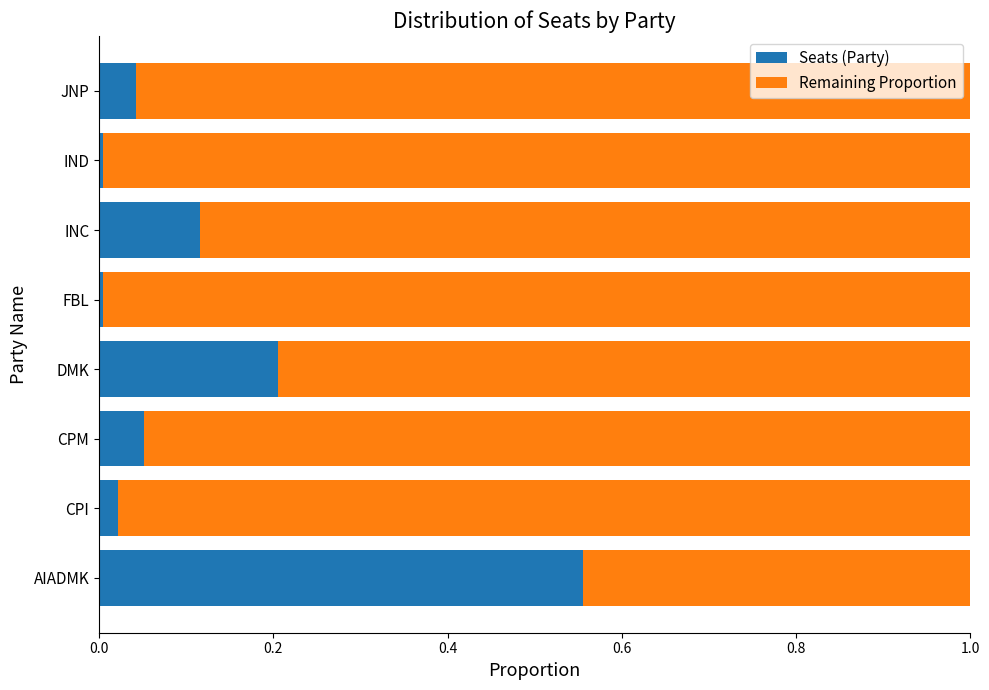

The Seats (Party) series shows 0.0 at CPI. True or false?

True